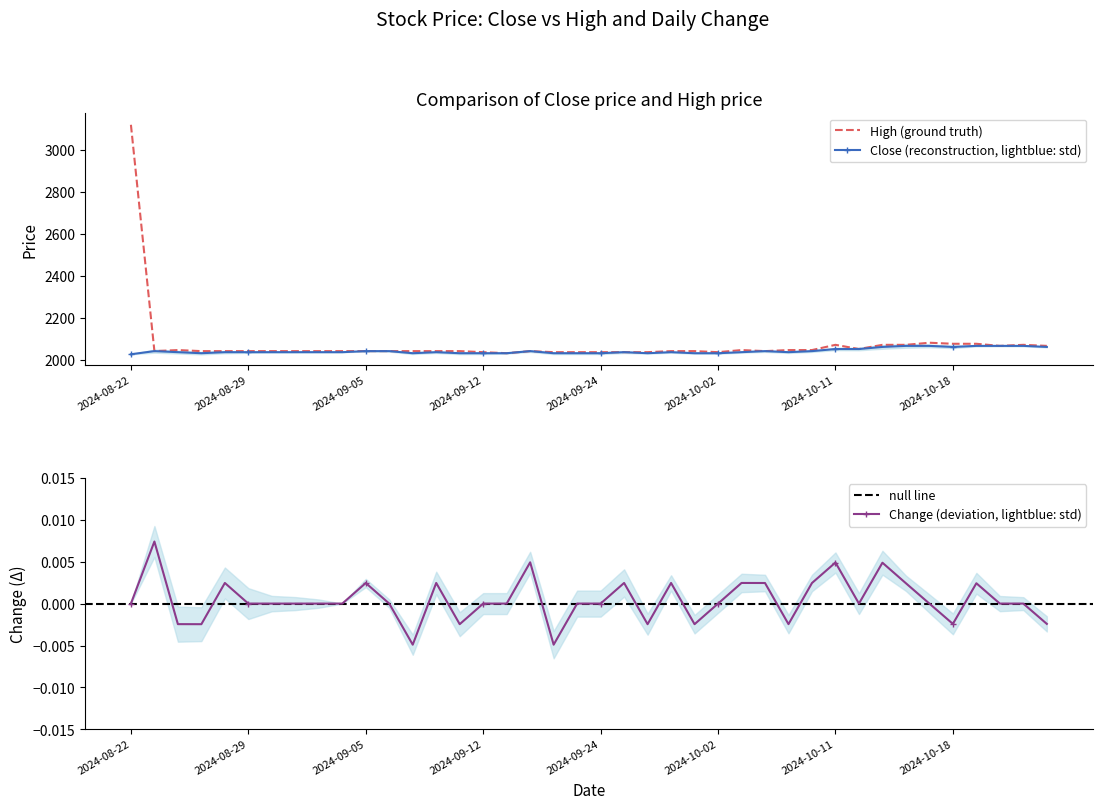

Reading right to left, list all the values displayed in this chart.

Close: 2024-10-24=2060.0	2024-10-23=2065.0	2024-10-22=2065.0	2024-10-21=2065.0	2024-10-18=2060.0	2024-10-17=2065.0	2024-10-16=2065.0	2024-10-15=2060.0	2024-10-14=2050.0	2024-10-11=2050.0	2024-10-10=2040.0	2024-10-08=2035.0	2024-10-07=2040.0	2024-10-04=2035.0	2024-10-02=2030.0	2024-09-30=2030.0	2024-09-27=2035.0	2024-09-26=2030.0	2024-09-25=2035.0	2024-09-24=2030.0	2024-09-23=2030.0	2024-09-20=2030.0	2024-09-19=2040.0	2024-09-13=2030.0	2024-09-12=2030.0	2024-09-11=2030.0	2024-09-10=2035.0	2024-09-09=2030.0	2024-09-06=2040.0	2024-09-05=2040.0	2024-09-04=2035.0	2024-09-03=2035.0	2024-09-02=2035.0	2024-08-30=2035.0	2024-08-29=2035.0	2024-08-28=2035.0	2024-08-27=2030.0	2024-08-26=2035.0	2024-08-23=2040.0	2024-08-22=2025.0
High: 2024-10-24=2065.0	2024-10-23=2070.0	2024-10-22=2065.0	2024-10-21=2075.0	2024-10-18=2075.0	2024-10-17=2080.0	2024-10-16=2070.0	2024-10-15=2070.0	2024-10-14=2050.0	2024-10-11=2070.0	2024-10-10=2045.0	2024-10-08=2045.0	2024-10-07=2040.0	2024-10-04=2045.0	2024-10-02=2035.0	2024-09-30=2040.0	2024-09-27=2040.0	2024-09-26=2035.0	2024-09-25=2035.0	2024-09-24=2035.0	2024-09-23=2035.0	2024-09-20=2035.0	2024-09-19=2040.0	2024-09-13=2030.0	2024-09-12=2035.0	2024-09-11=2040.0	2024-09-10=2040.0	2024-09-09=2040.0	2024-09-06=2040.0	2024-09-05=2040.0	2024-09-04=2040.0	2024-09-03=2040.0	2024-09-02=2040.0	2024-08-30=2040.0	2024-08-29=2040.0	2024-08-28=2040.0	2024-08-27=2040.0	2024-08-26=2045.0	2024-08-23=2040.0	2024-08-22=3120.0
Change: 2024-10-24=-0.0	2024-10-23=0.0	2024-10-22=0.0	2024-10-21=0.0	2024-10-18=-0.0	2024-10-17=0.0	2024-10-16=0.0	2024-10-15=0.0	2024-10-14=0.0	2024-10-11=0.0	2024-10-10=0.0	2024-10-08=-0.0	2024-10-07=0.0	2024-10-04=0.0	2024-10-02=0.0	2024-09-30=-0.0	2024-09-27=0.0	2024-09-26=-0.0	2024-09-25=0.0	2024-09-24=0.0	2024-09-23=0.0	2024-09-20=-0.0	2024-09-19=0.0	2024-09-13=0.0	2024-09-12=0.0	2024-09-11=-0.0	2024-09-10=0.0	2024-09-09=-0.0	2024-09-06=0.0	2024-09-05=0.0	2024-09-04=0.0	2024-09-03=0.0	2024-09-02=0.0	2024-08-30=0.0	2024-08-29=0.0	2024-08-28=0.0	2024-08-27=-0.0	2024-08-26=-0.0	2024-08-23=0.0	2024-08-22=0.0